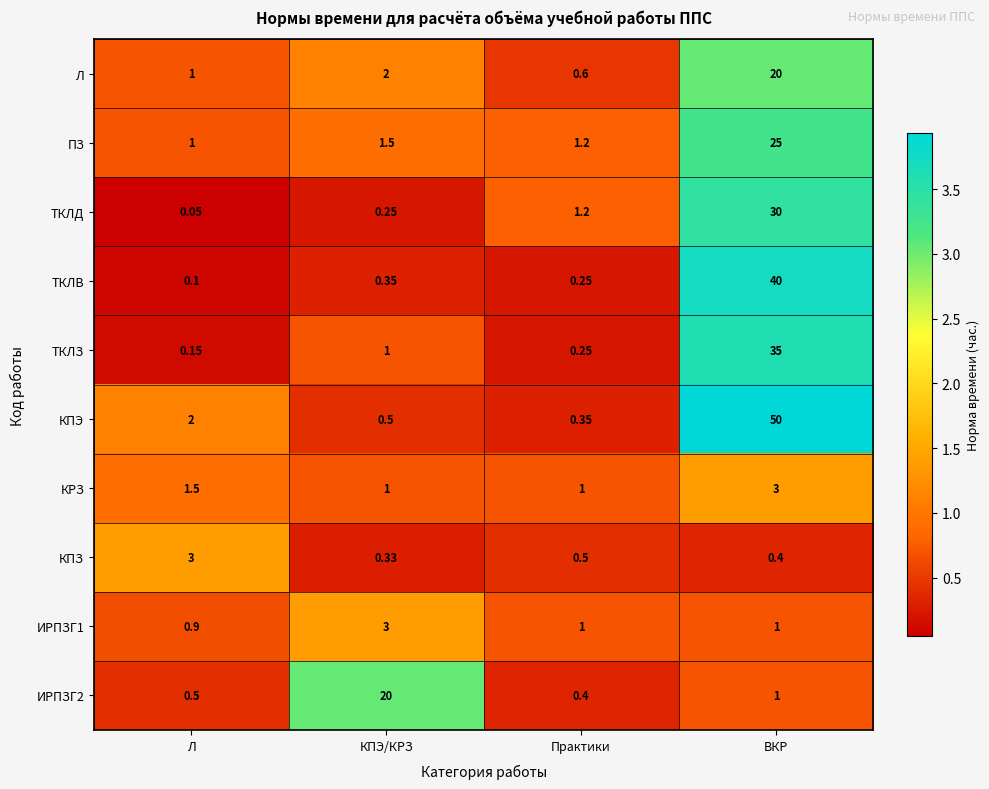

At which label does ТКЛД reach its minimum?

Л